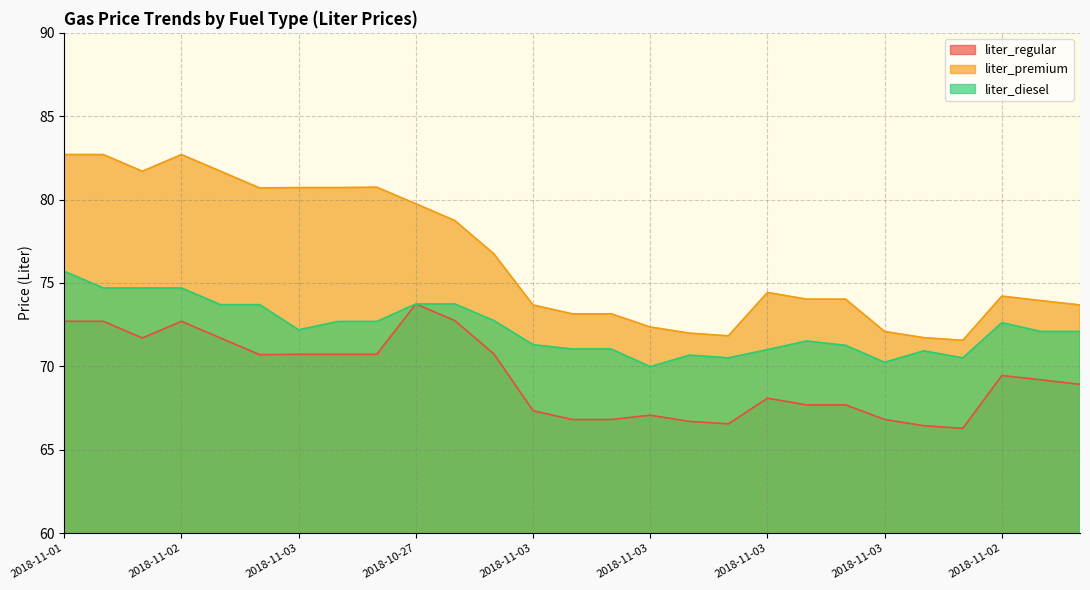

Reading left to right, extract all data points from this chart.

liter_regular: 72.7	72.7	71.7	72.7	71.7	70.7	70.7	70.7	70.7	73.7	72.7	70.7	67.3	66.8	66.8	67.1	66.7	66.5	68.1	67.7	67.7	66.8	66.4	66.3	69.5	69.2	68.9
liter_premium: 82.7	82.7	81.7	82.7	81.7	80.7	80.7	80.7	80.7	79.8	78.7	76.7	73.7	73.2	73.2	72.4	72.0	71.8	74.4	74.0	74.0	72.1	71.7	71.6	74.2	73.9	73.7
liter_diesel: 75.7	74.7	74.7	74.7	73.7	73.7	72.2	72.7	72.7	73.7	73.7	72.7	71.3	71.0	71.0	70.0	70.7	70.5	71.0	71.5	71.3	70.2	70.9	70.5	72.6	72.1	72.1